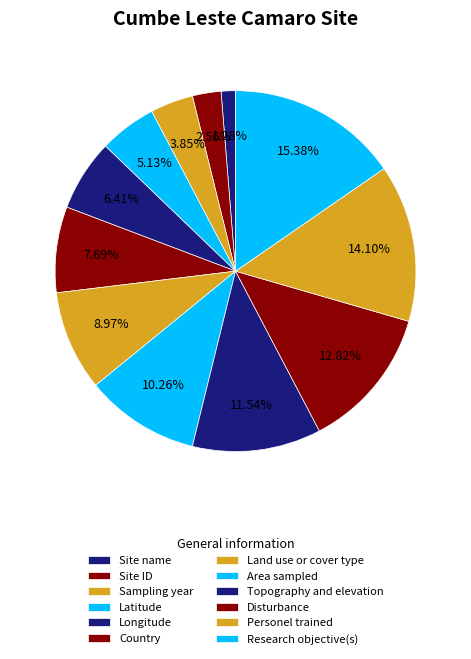

Which slice is the smallest?

Site name